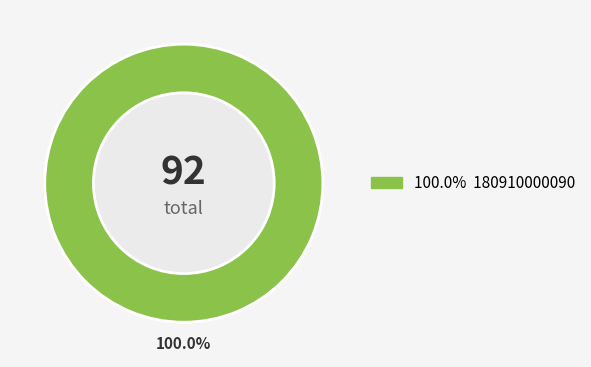

Is there any slice that represents more than half of the pie?

Yes